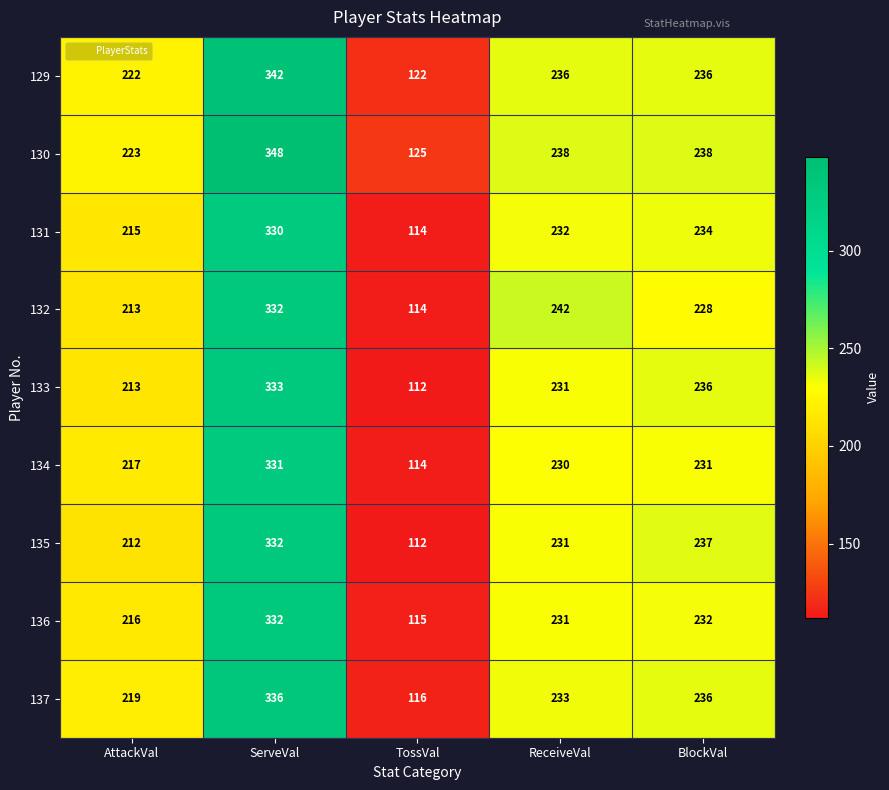

What is the total value across all series at BlockVal?

2108